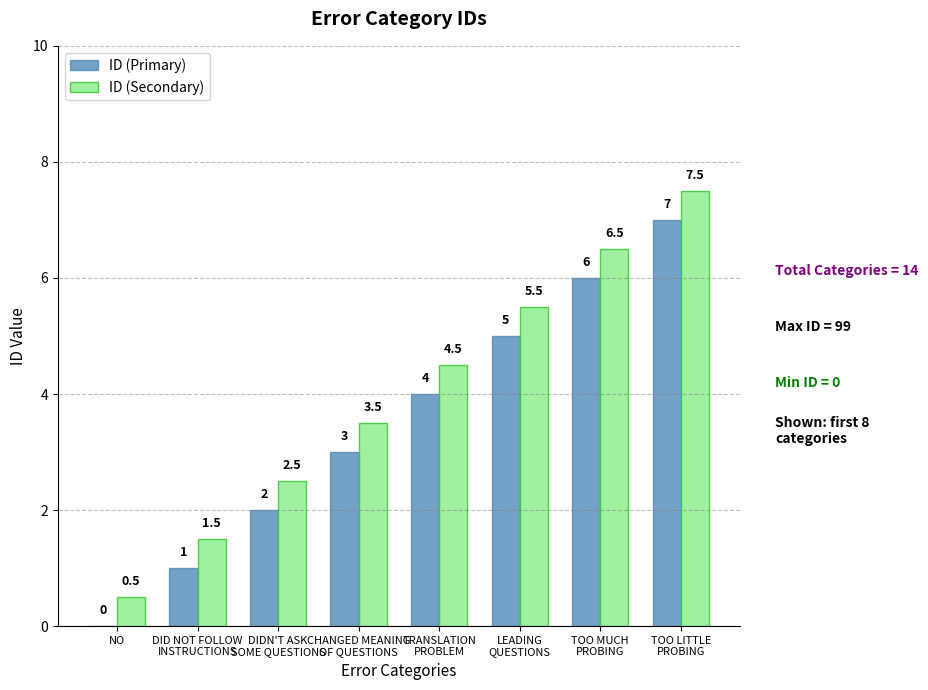

The value of ID (Secondary) at DIDN'T ASK
SOME QUESTIONS is 3.5. True or false?

False